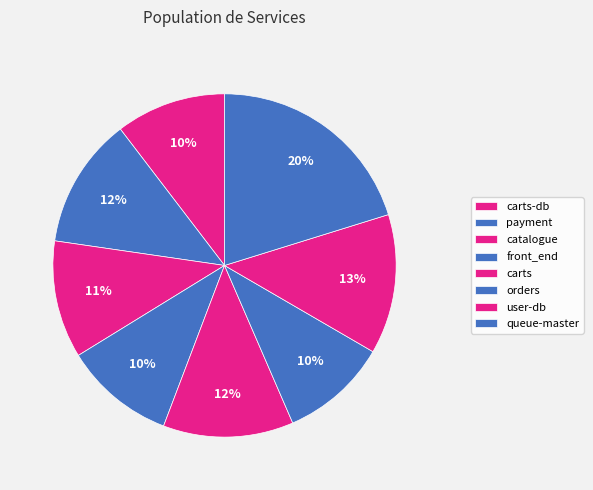

How many segments does this pie chart have?

8